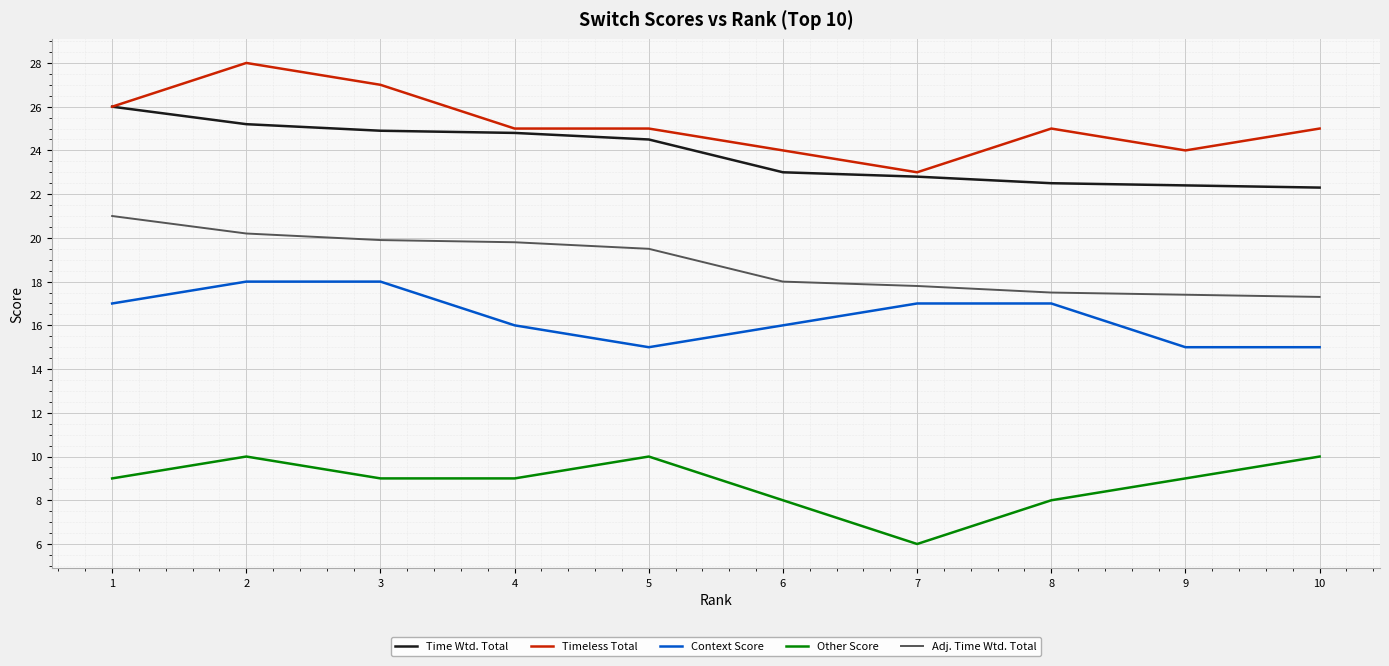

True or false: Adj. Time Wtd. Total and Context Score cross at least once.

False